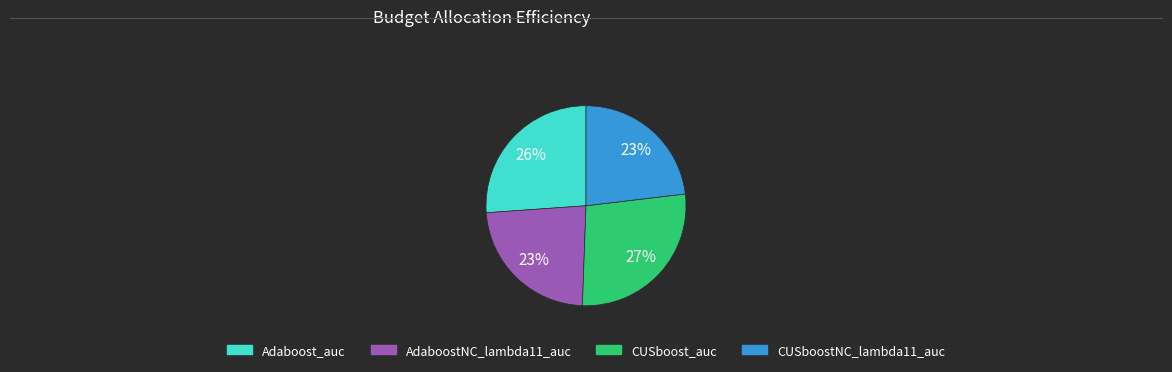

Is it true that AdaboostNC_lambda11_auc is 16% of the pie?

False